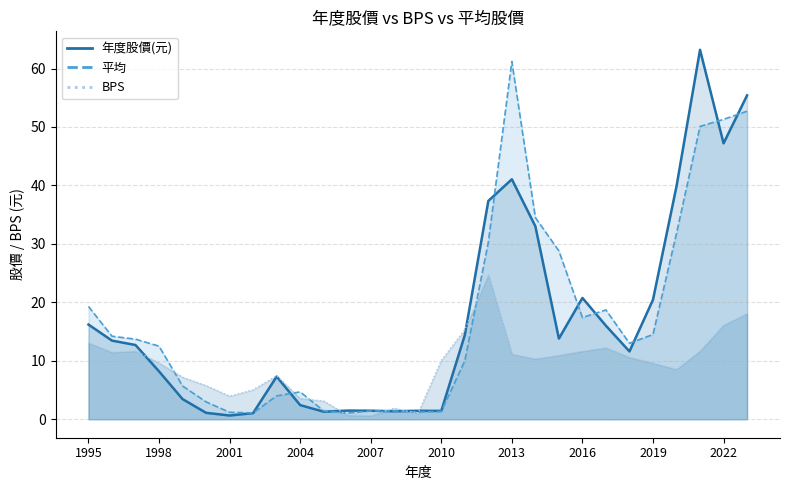

Where does the 年度股價(元)_line series first go above 12?

1995